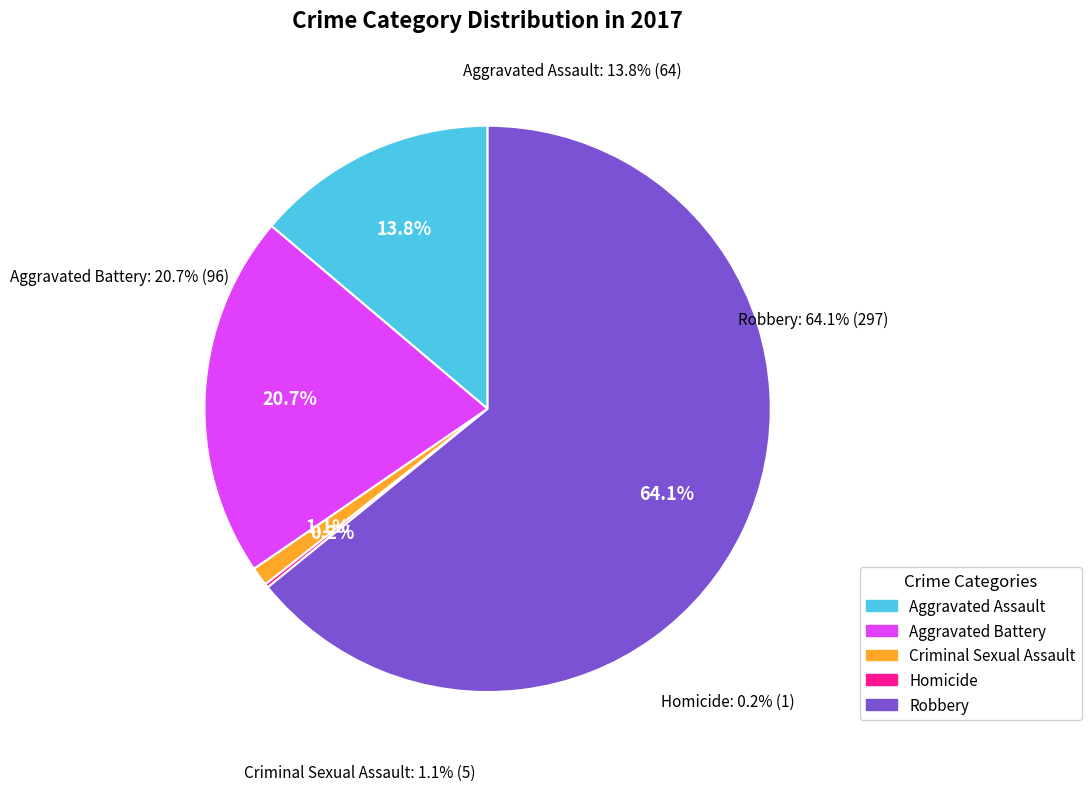

Is the sum of Aggravated Battery and Homicide greater than half?

No